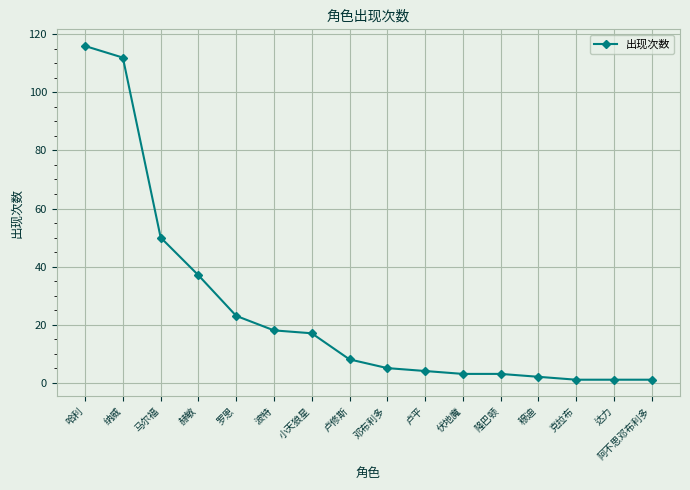

What is the ratio of the value at 达力 to the value at 卢修斯?

0.1